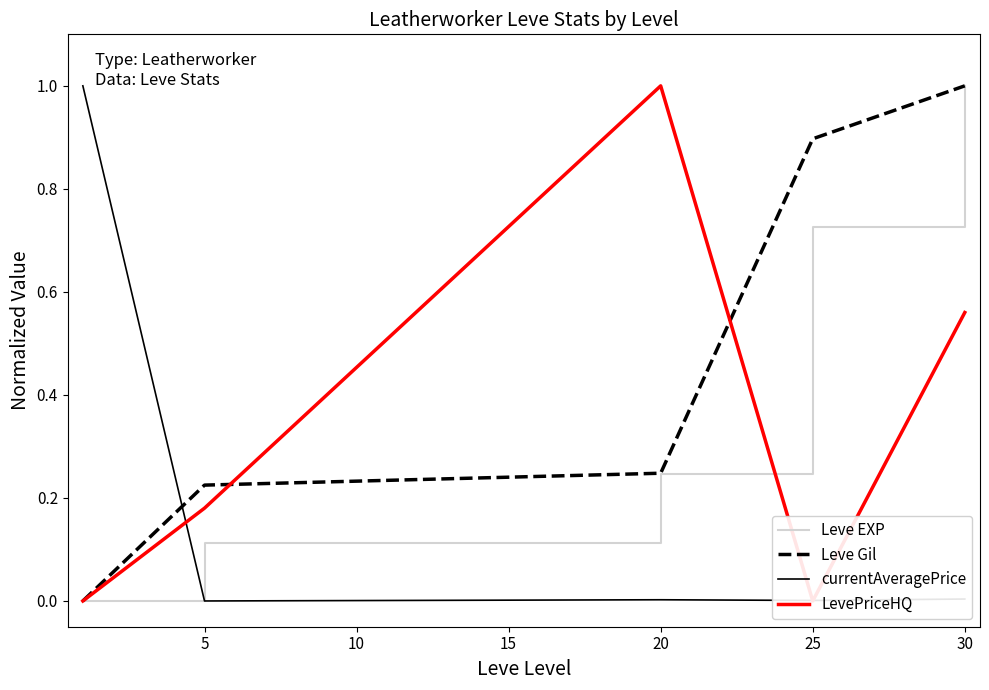

The Leve Gil series shows 0.1 at 5. True or false?

False